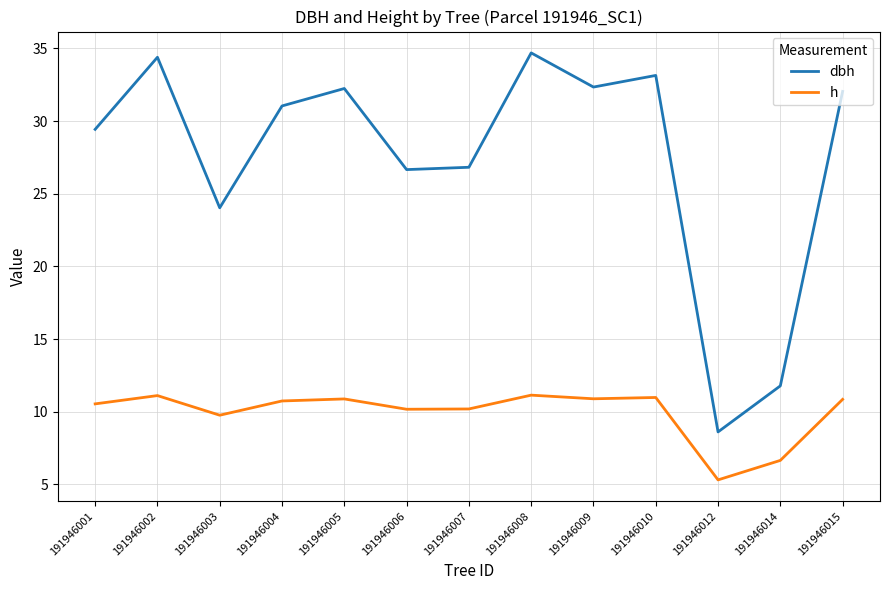

Which series has the widest spread of values?

dbh